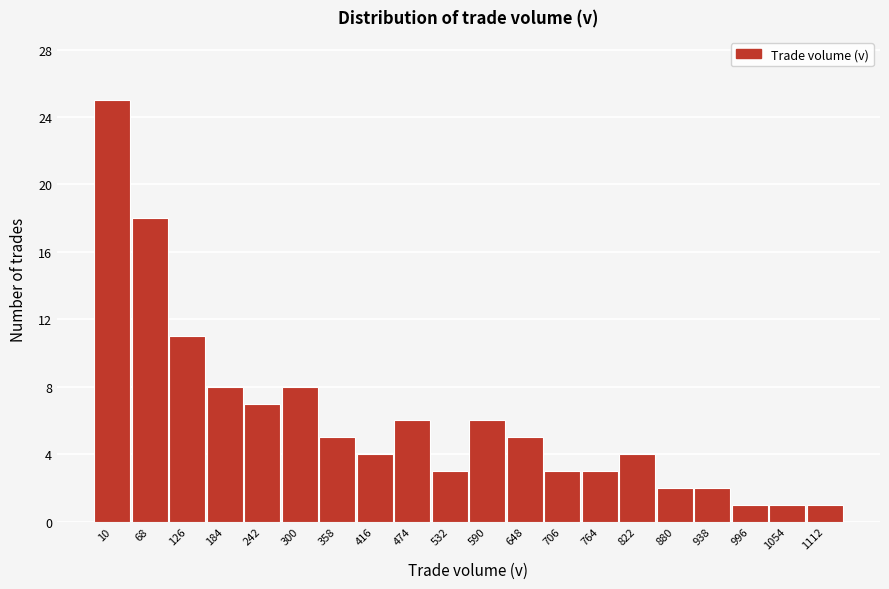

Reading left to right, what are all the values shown in this chart?

25	18	11	8	7	8	5	4	6	3	6	5	3	3	4	2	2	1	1	1